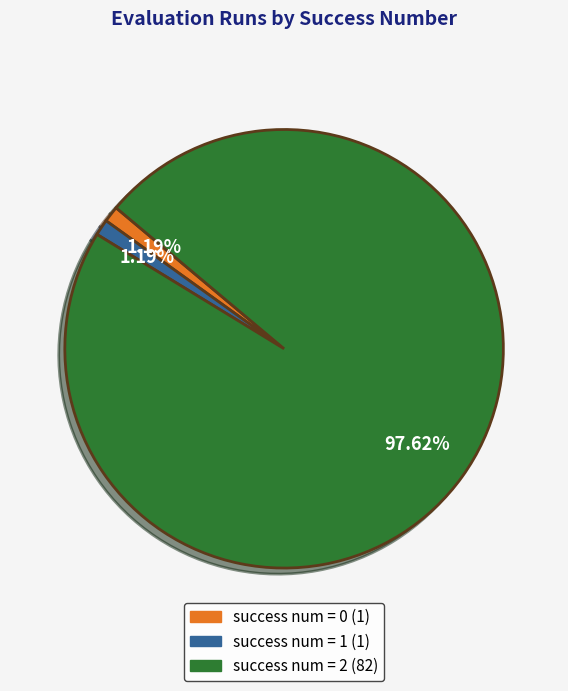

Is there any slice that represents more than half of the pie?

Yes